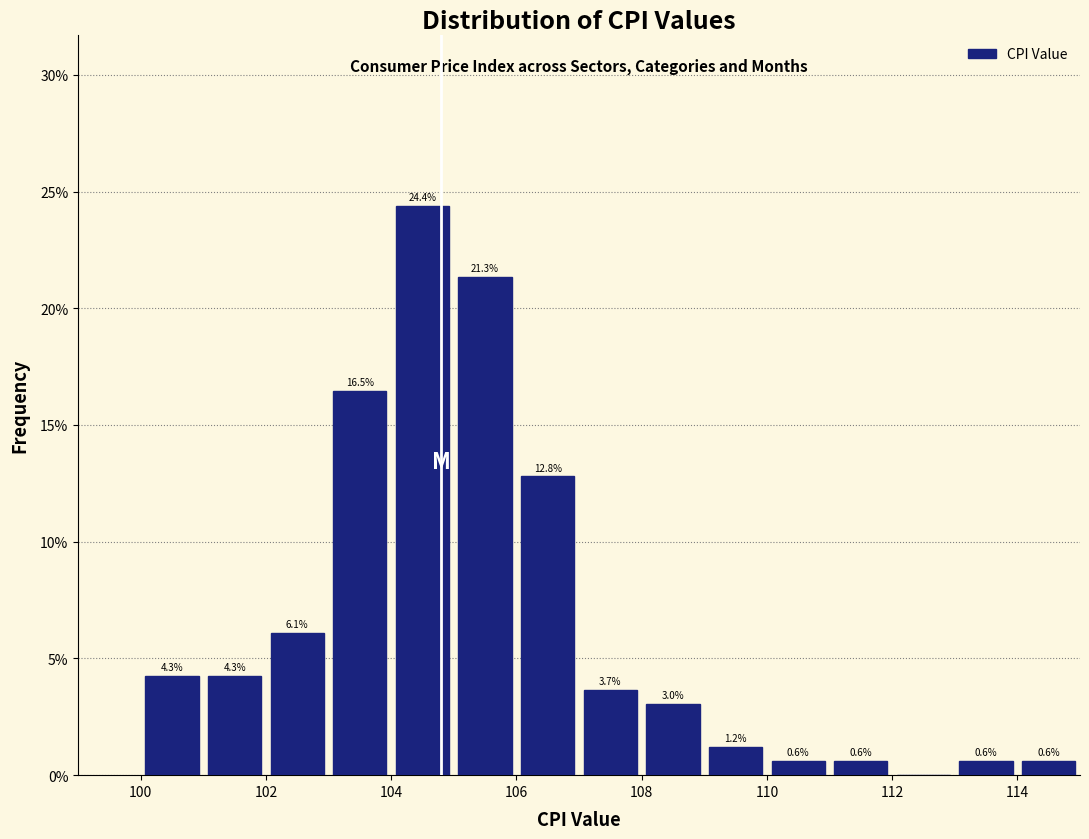

Which range on the x-axis has the tallest bar?

104 to 105